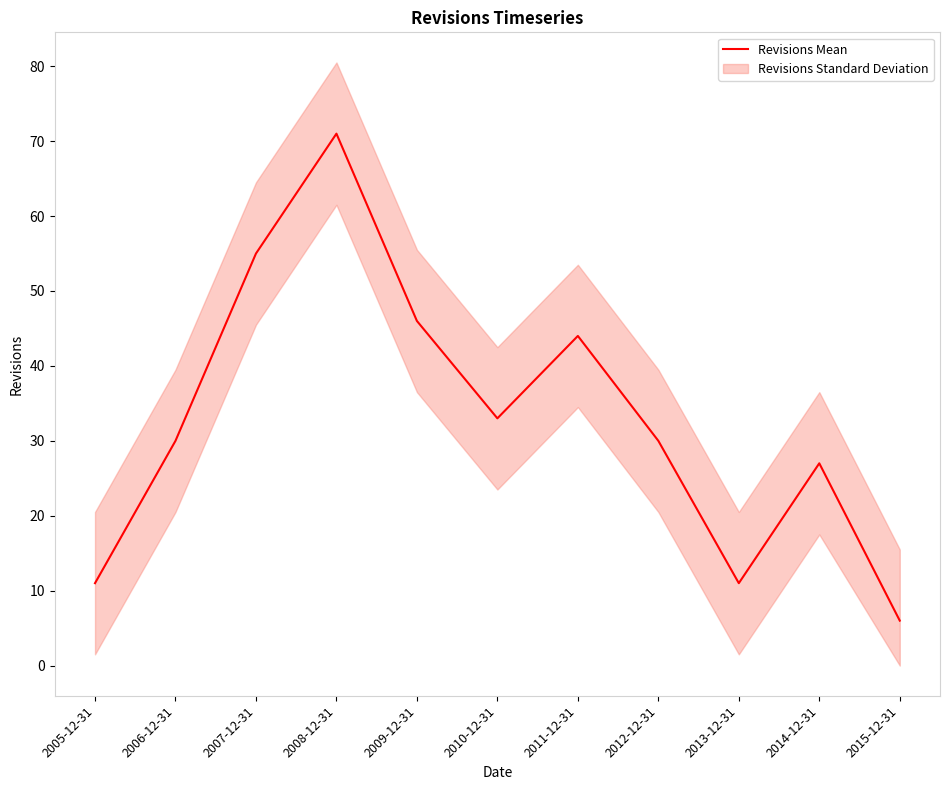

Where is the data nearest to the value 38?

2010-12-31